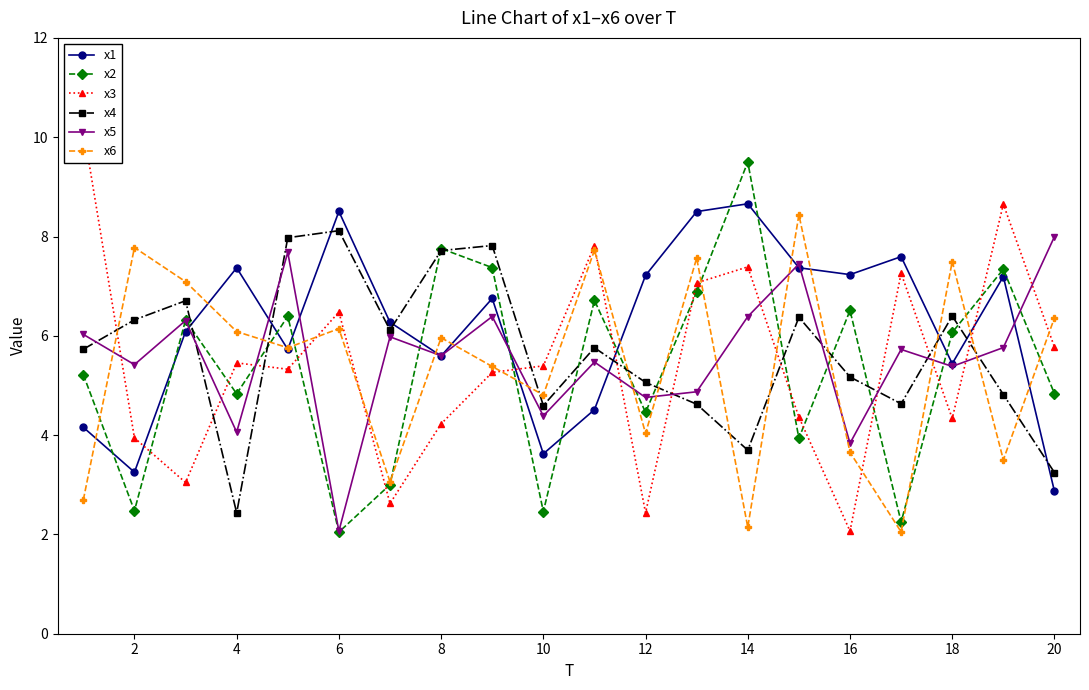

How many data points does each series have?

20